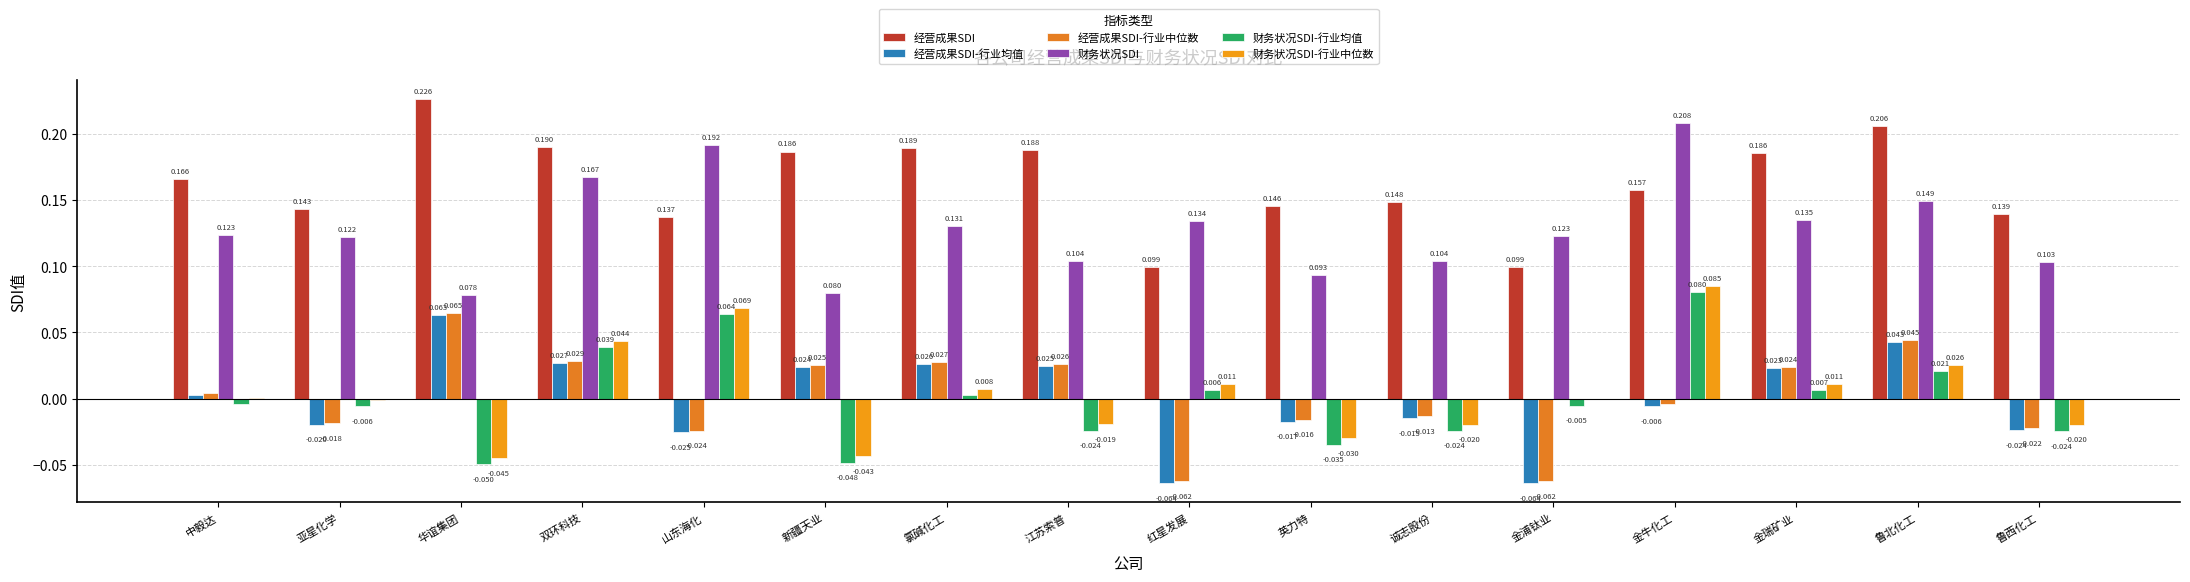

What position from the left is 英力特?

10